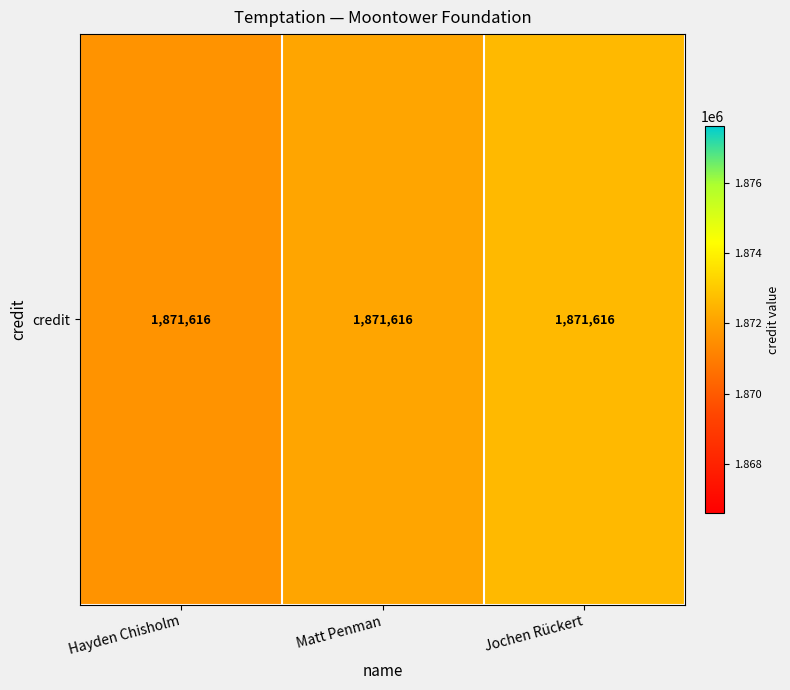

The chart shows a value of 1872116 at Matt Penman. True or false?

True